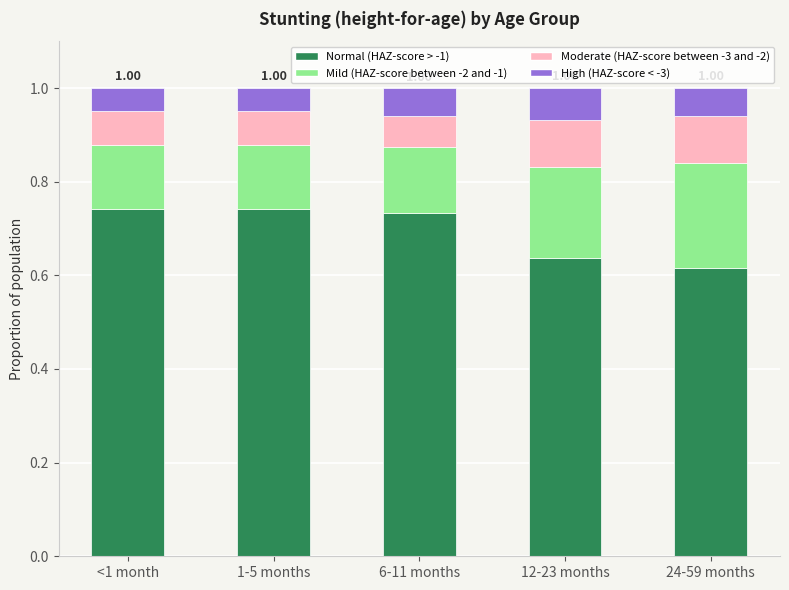

How many bars are there in total?

5